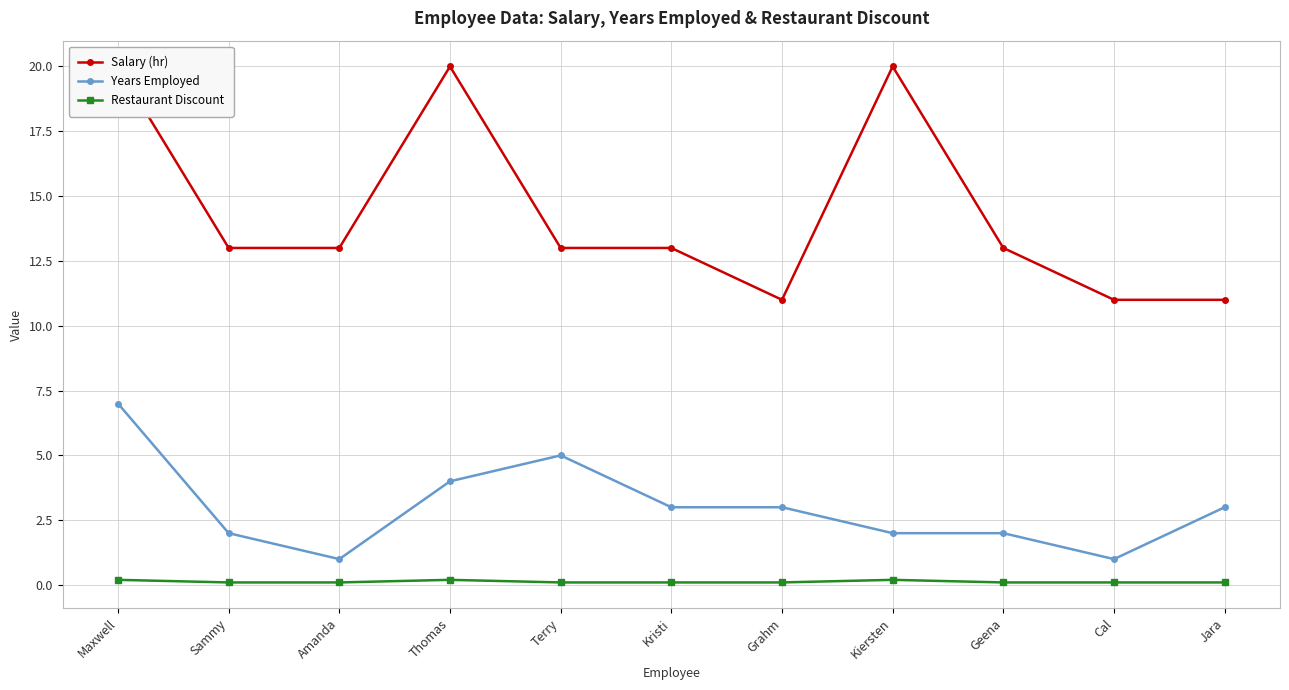

Between Cal and Jara, which is larger?

Cal